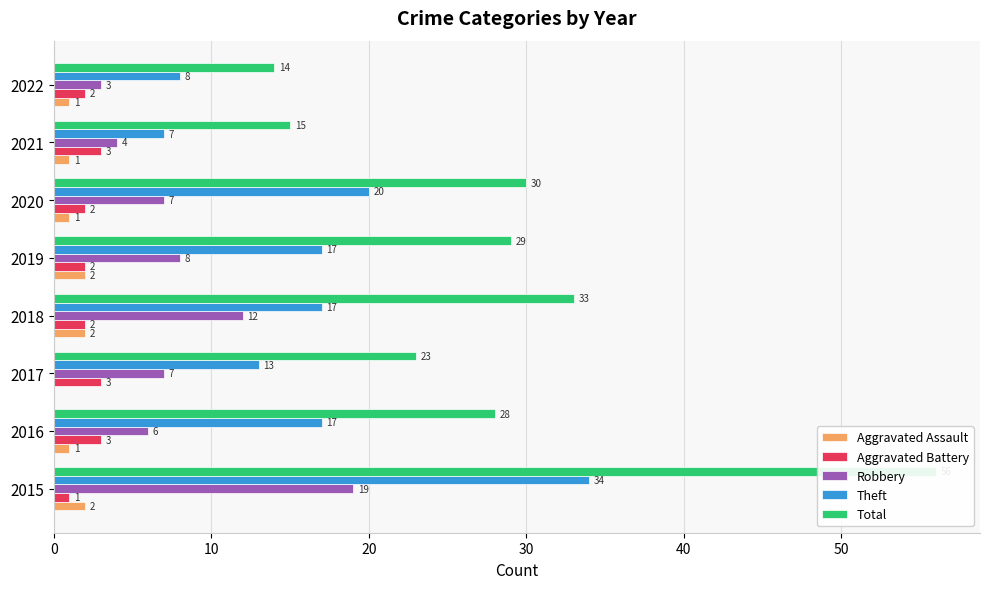

What is the maximum value shown in the chart?

56